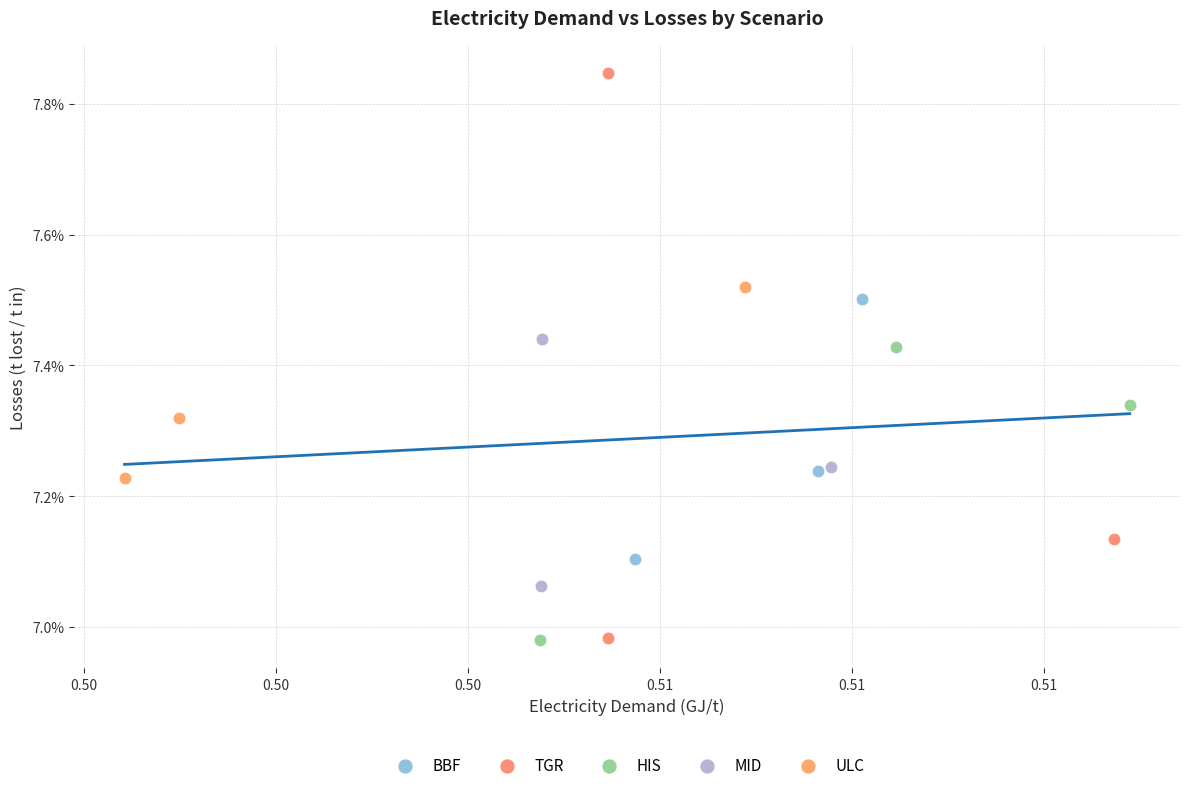

What are all the series names shown in the legend?

BBF, TGR, HIS, MID, ULC